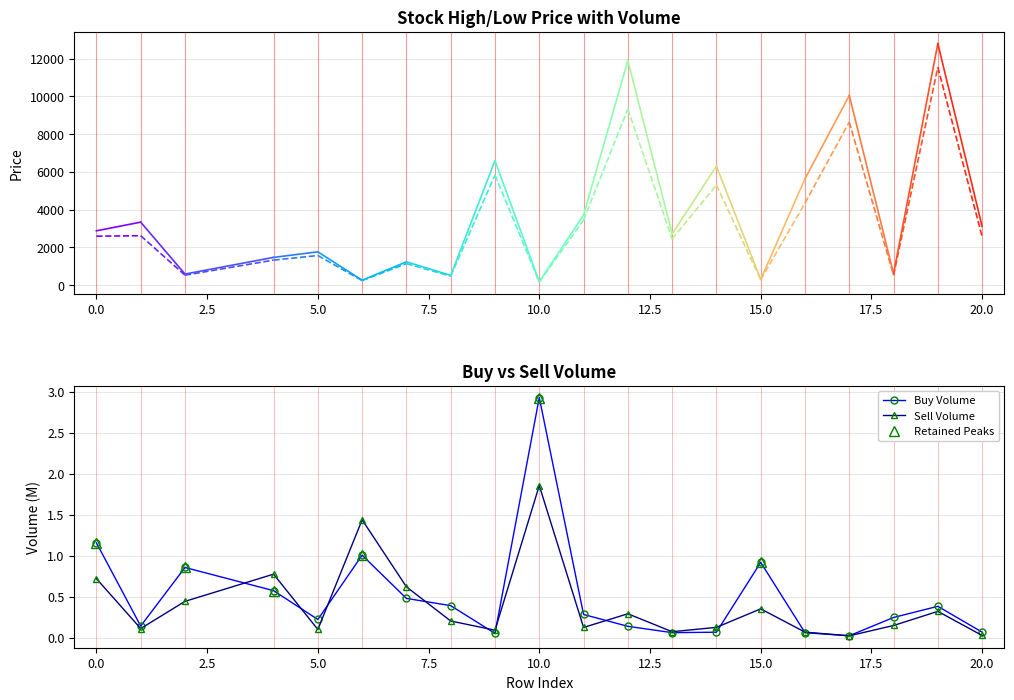

The sell_volume series shows 0.1 at 9. True or false?

True